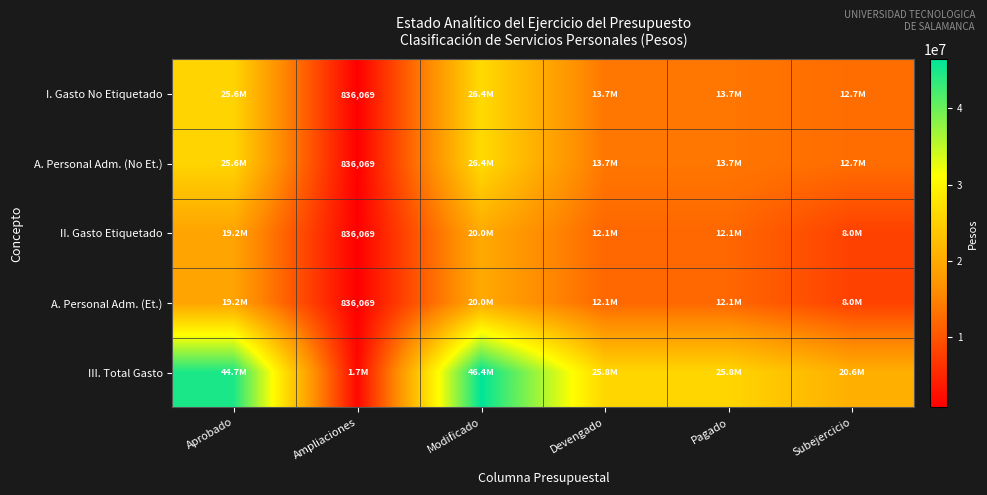

Rank the series by their maximum value, from lowest to highest.

II. Gasto Etiquetado, A. Personal Adm. (Et.), I. Gasto No Etiquetado, A. Personal Adm. (No Et.), III. Total Gasto